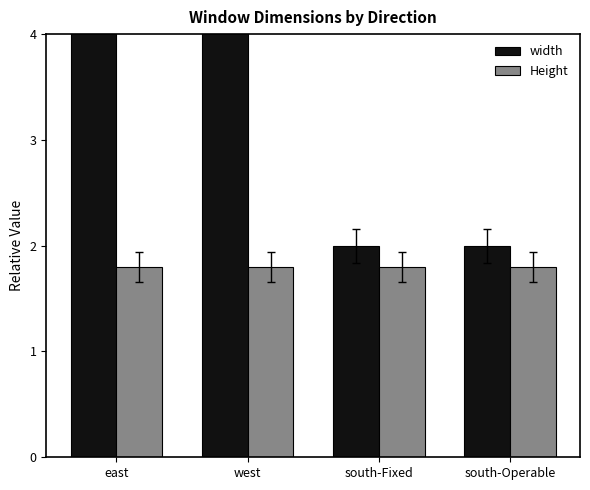

Which series has the largest total across all categories?

width